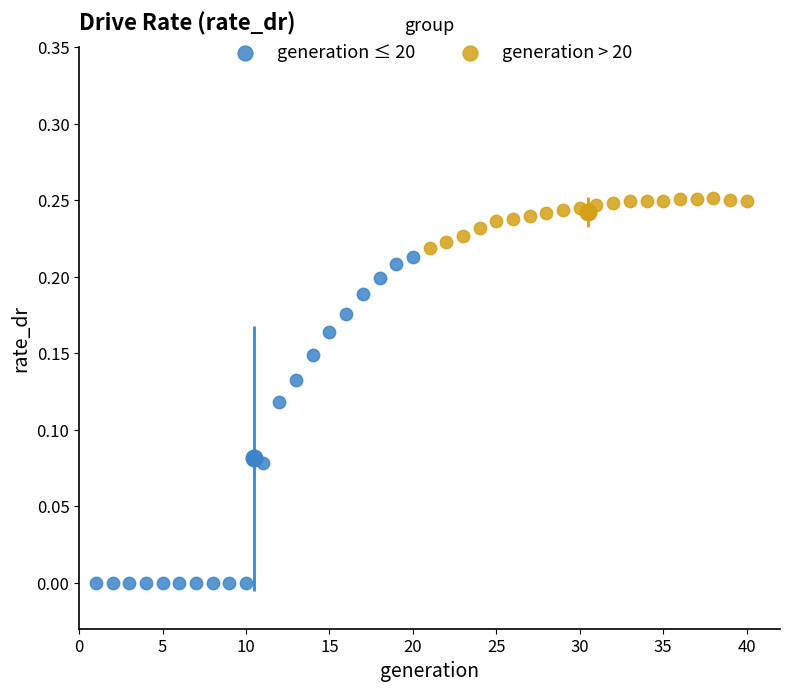

Which series has the largest Y range (max minus min)?

generation ≤ 20